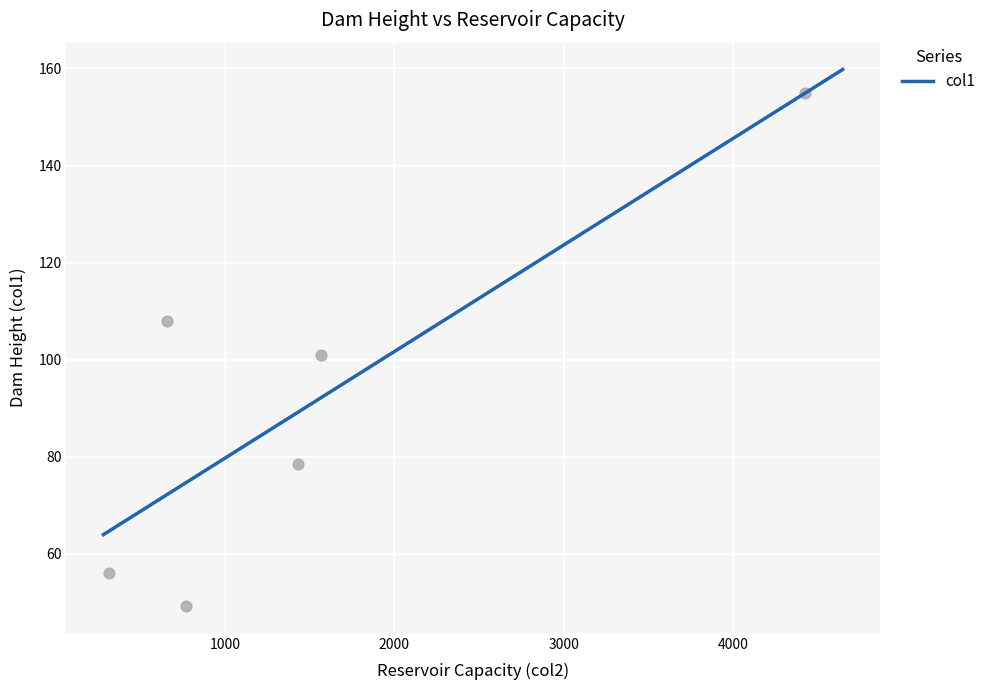

What is the ratio of the value at 655 to the value at 313?

1.9